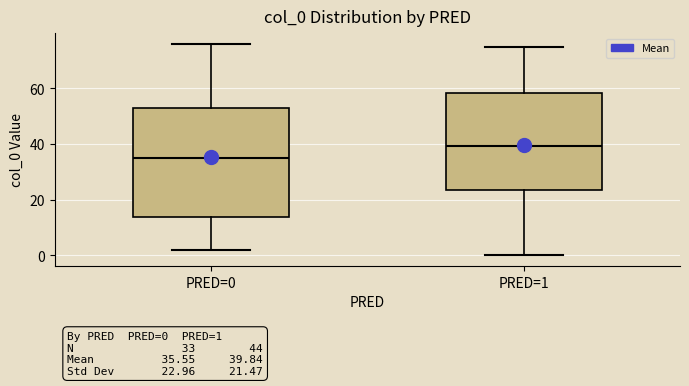

Comparing the boxes themselves (not the whiskers), which one is the tallest?

PRED=0